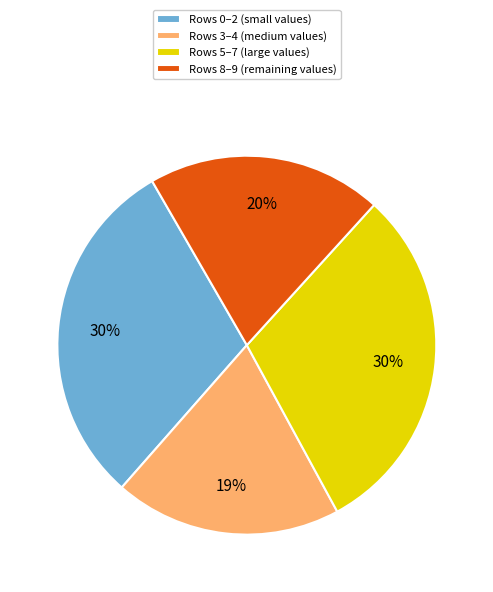

Combined, do Rows 3–4 (medium values) and Rows 8–9 (remaining values) account for over 50%?

No